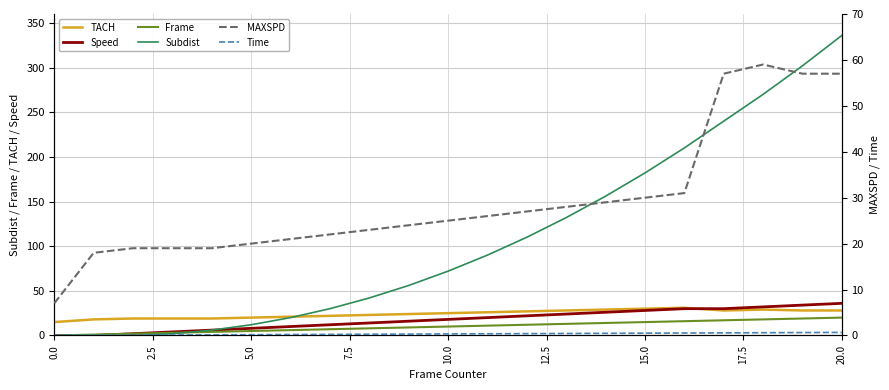

How many data points in MAXSPD are less than 25?

10